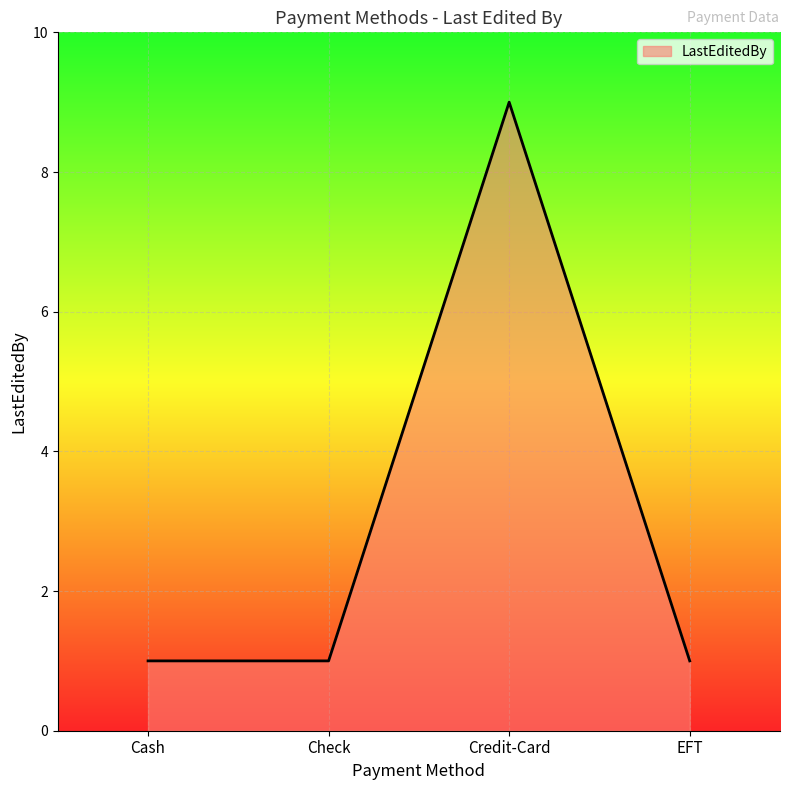

True or false: there are more than 1 points higher than both neighbors.

False